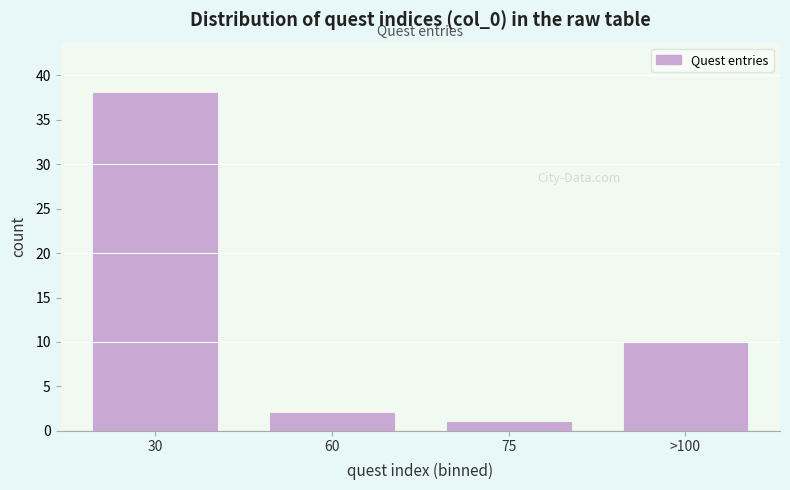

Reading right to left, list all the values displayed in this chart.

10	1	2	38